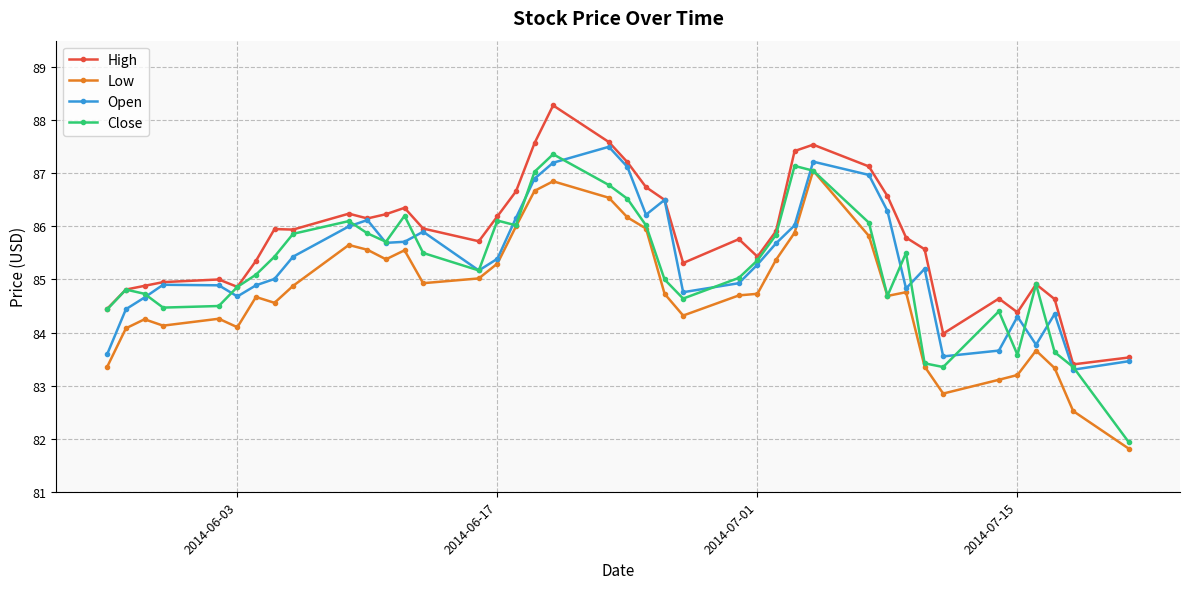

True or false: High has more than 2 interior local peaks.

True